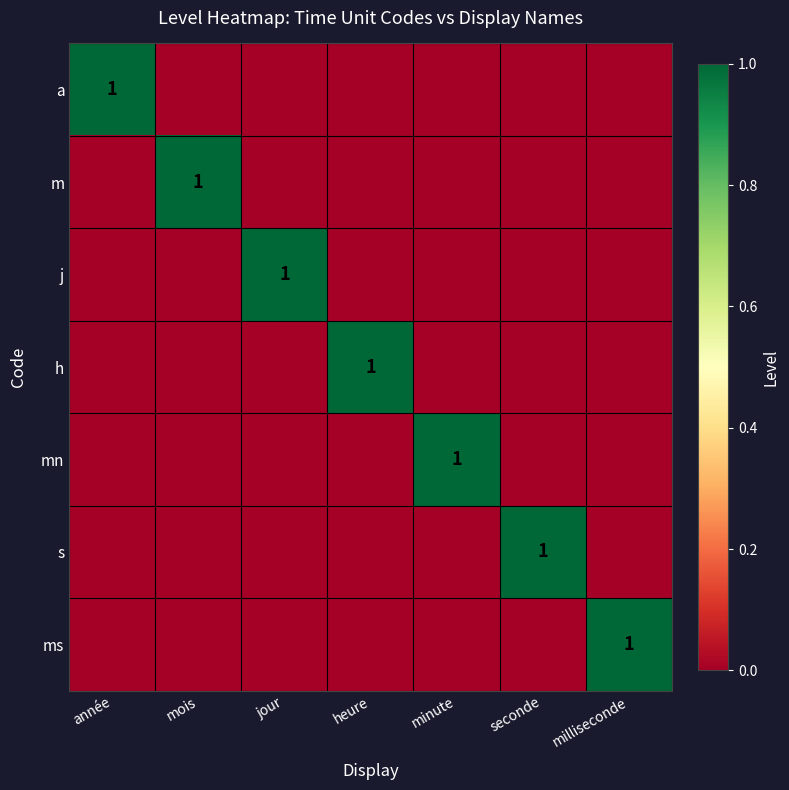

The j series shows 0 at jour. True or false?

False